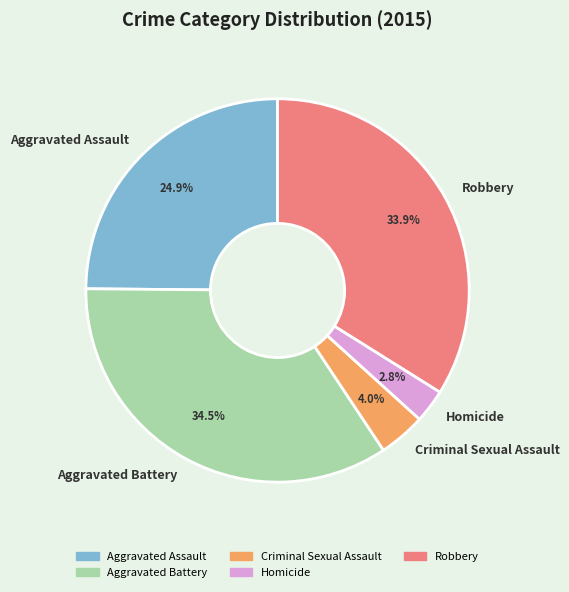

To the nearest percent, what is the combined percentage of Aggravated Assault and Homicide?

28%